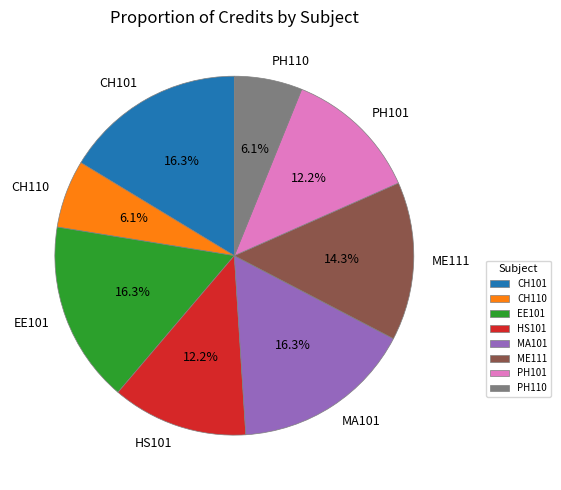

Is there any slice that represents more than half of the pie?

No